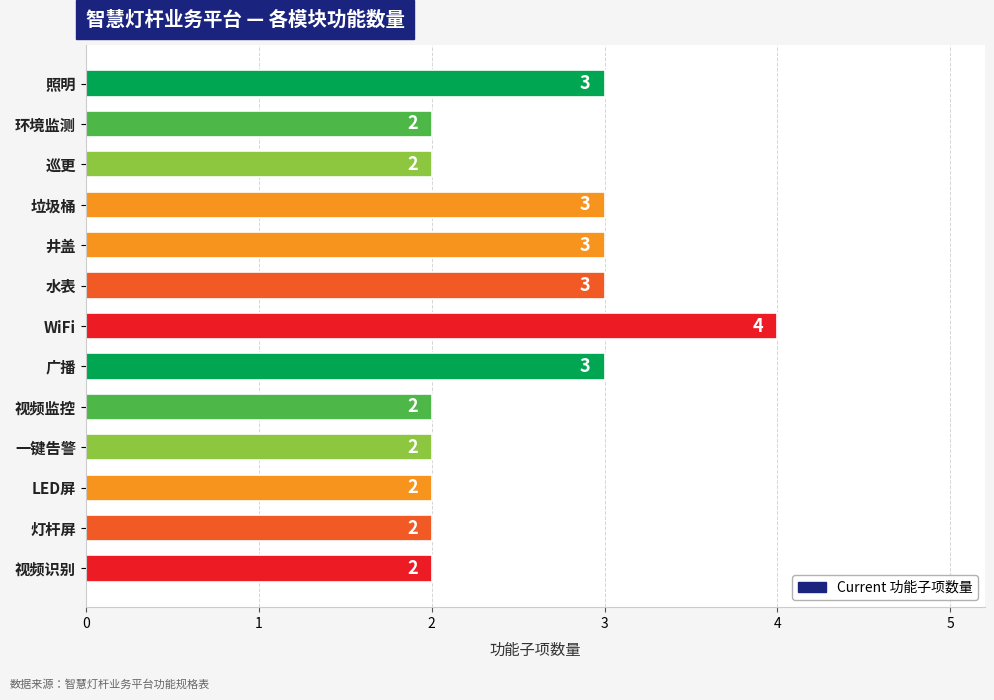

Which category has the highest value across all series?

WiFi